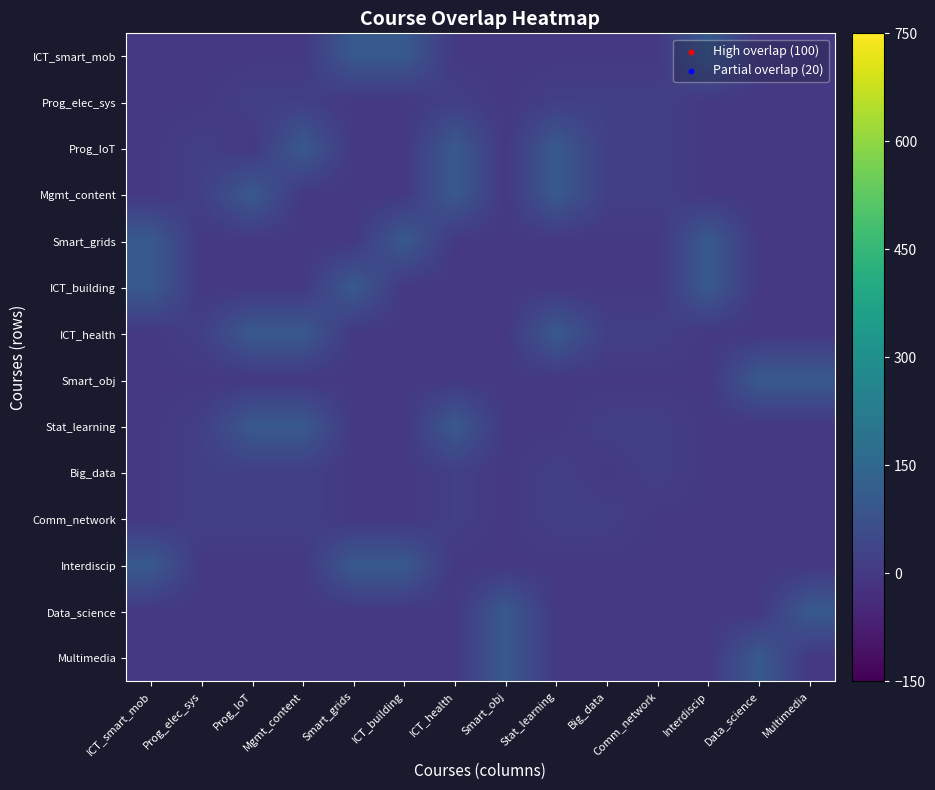

What is the total value across all series at Mgmt_content?

360